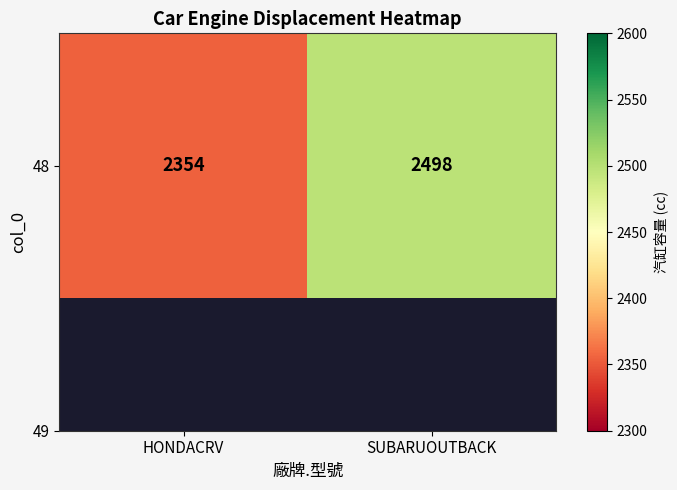

Which label corresponds to the smallest value in the chart?

HONDACRV